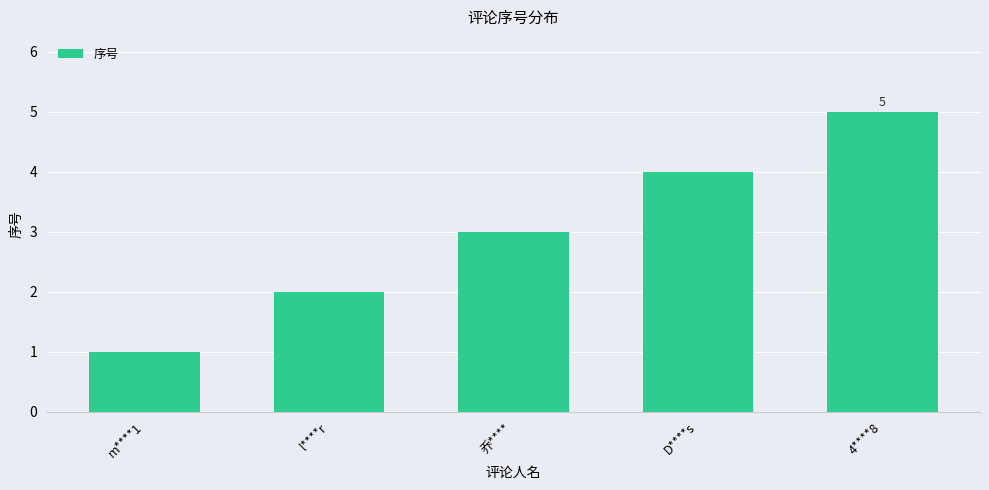

How many bars are there in total?

5